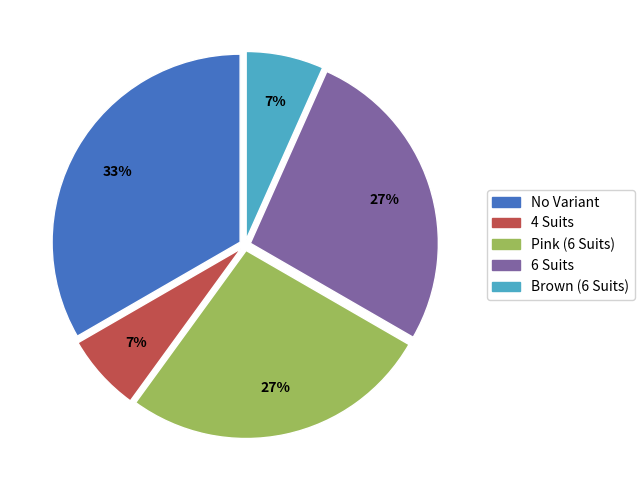

Does No Variant represent more than half of the total?

No